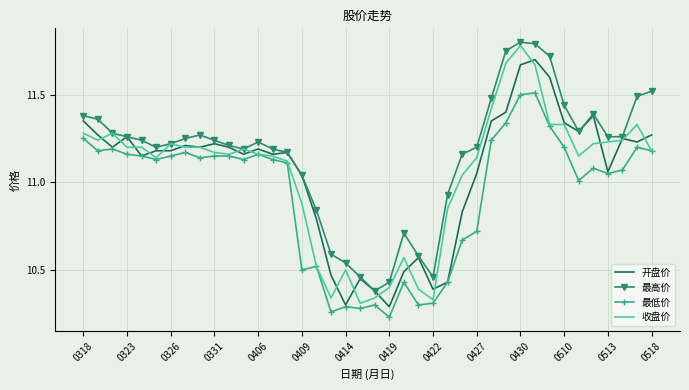

True or false: 最低价 has more than 1 interior local peaks.

True